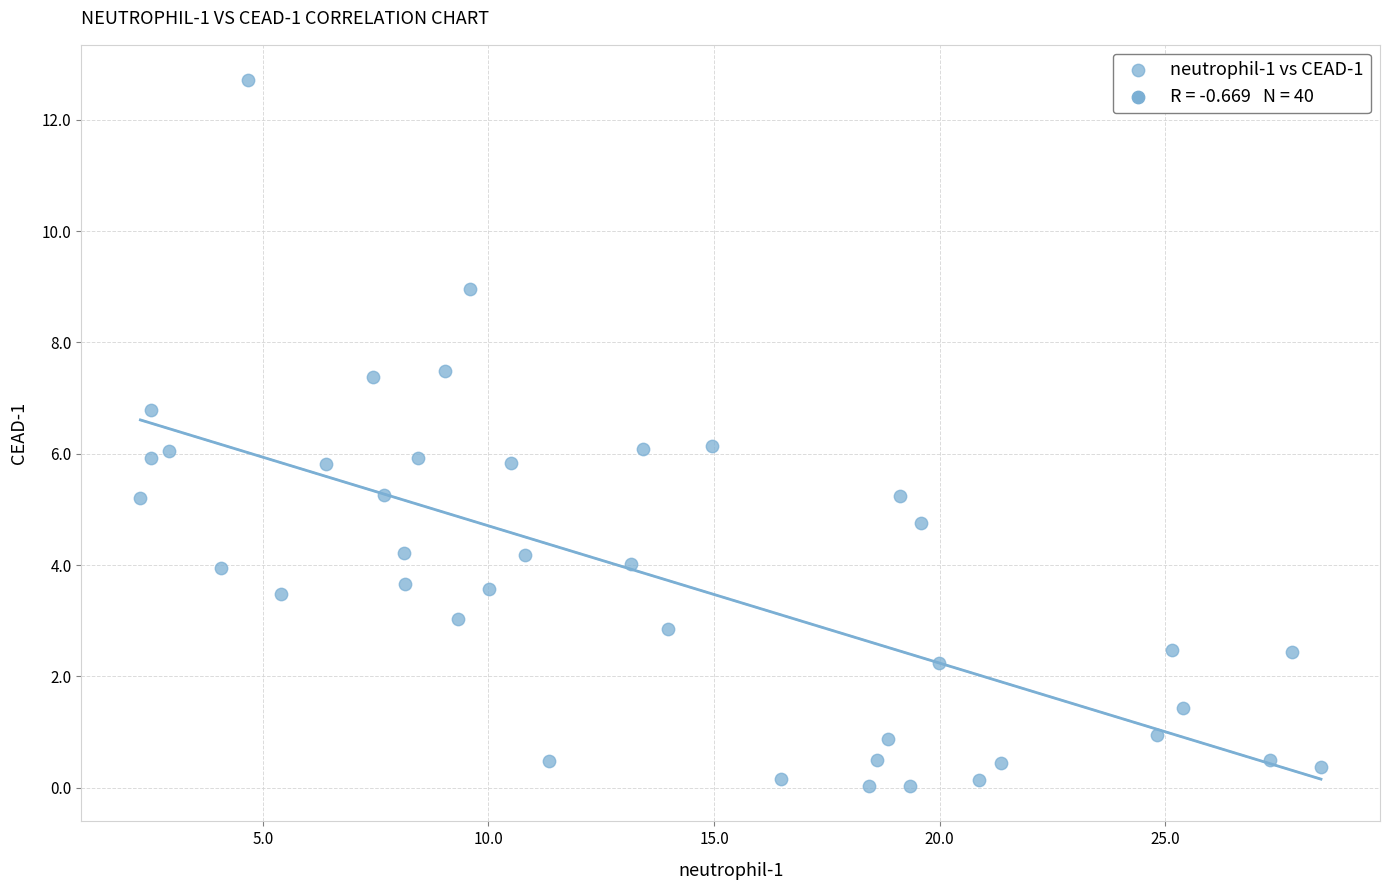

What is the range of Y values (max minus min)?

12.7